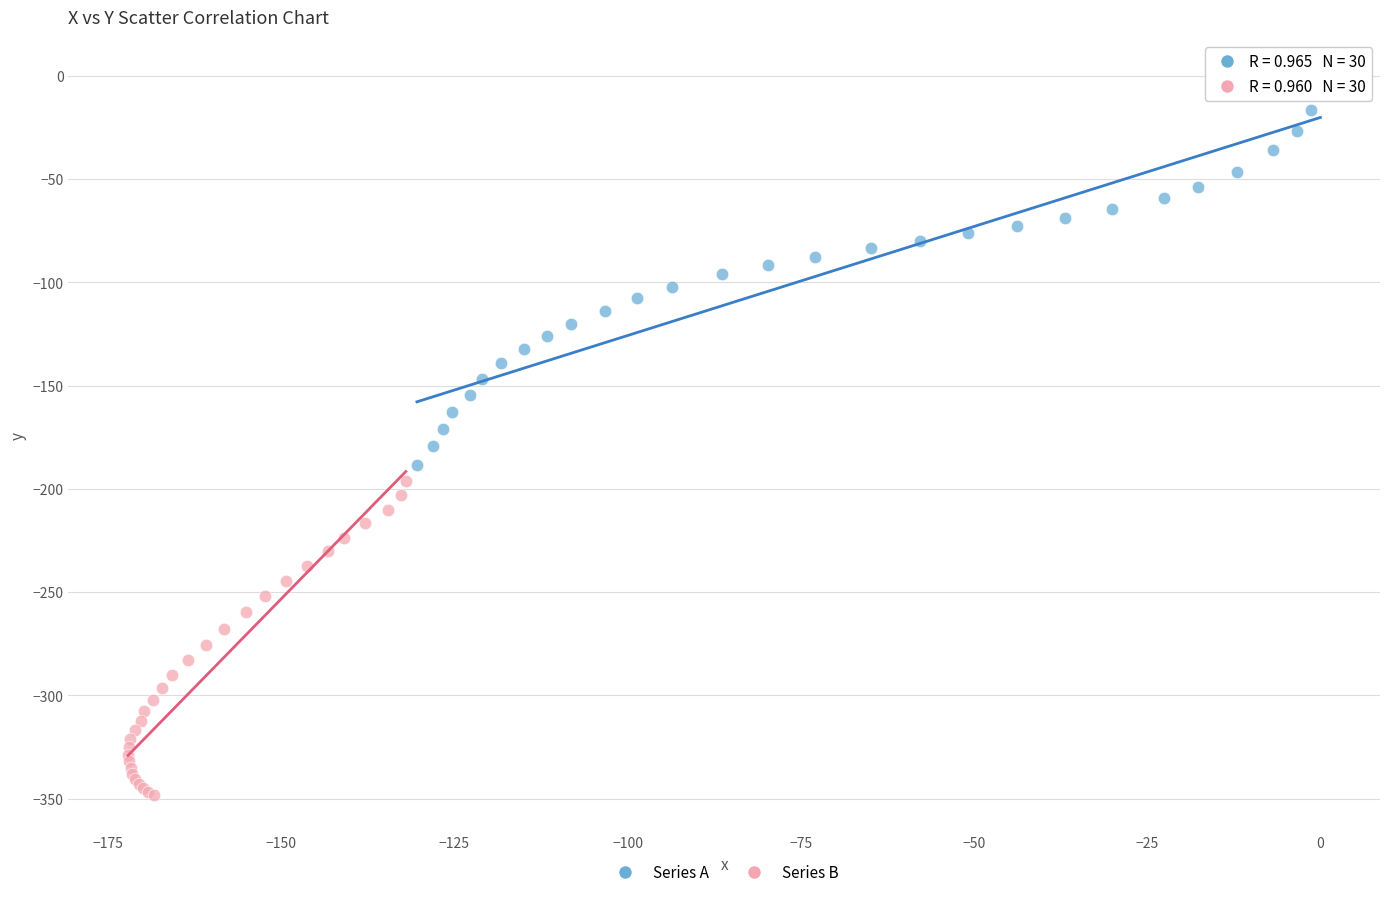

Which series has the largest Y range (max minus min)?

Series A